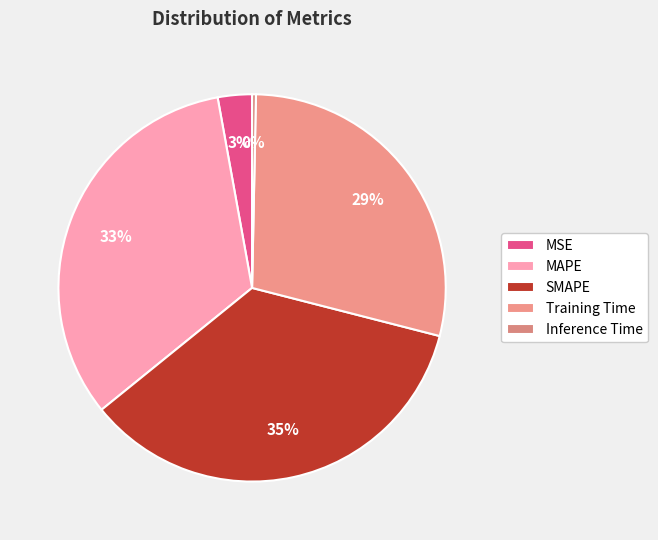

What is the largest slice in the pie chart?

SMAPE